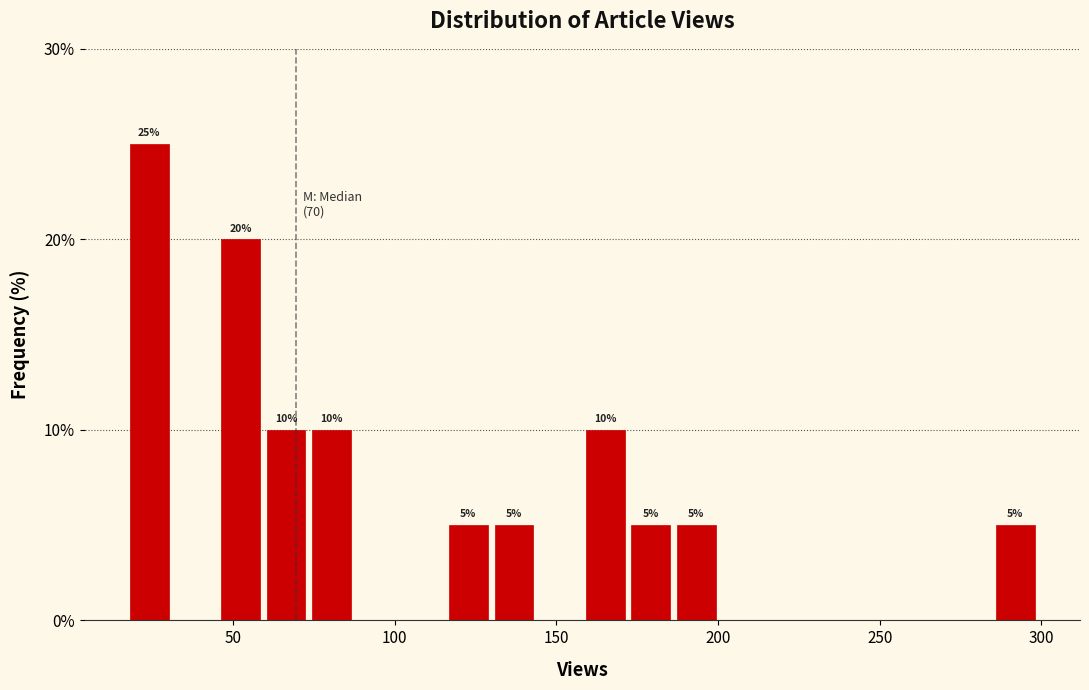

Read against the x-axis, roughly where is the centre of the tallest bar?

25